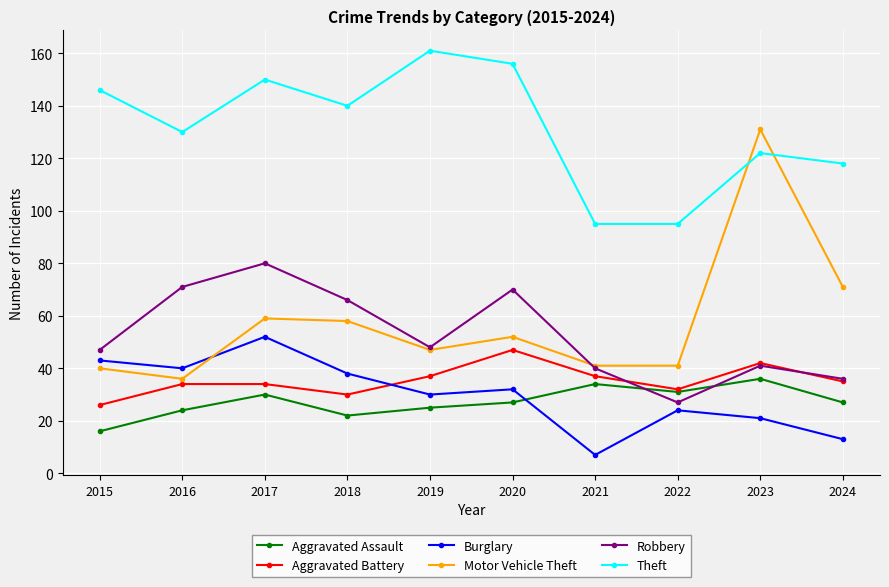

True or false: Motor Vehicle Theft and Robbery intersect in this chart.

True